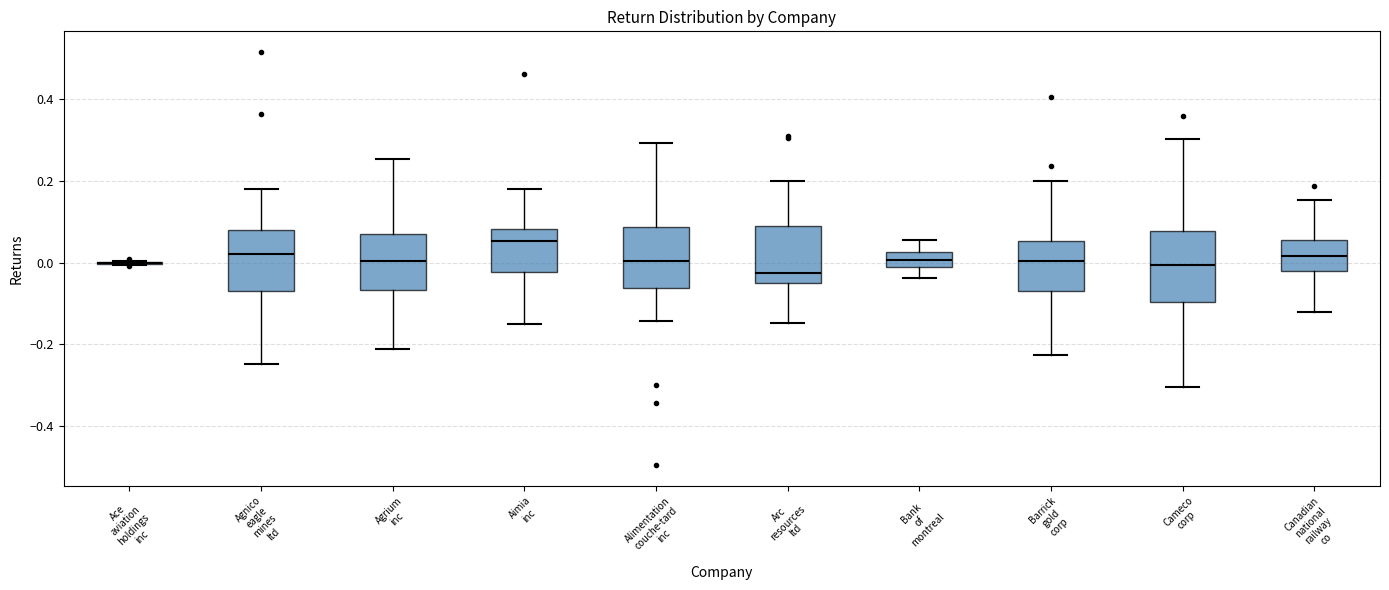

Reading left to right, transcribe this box plot: for each box, give where its median line is, the range the box spans, and where its two whiskers end, as read against the y-axis. The values are not printed on the chart, so give them approximately, as read against the axis.

Ace aviation holdings inc: box collapsed to a line at 0.00, whiskers 0.00 to 0.00
Agnico eagle mines ltd: median 0.02, box -0.06 to 0.08, whiskers -0.24 to 0.18
Agrium inc: median 0.00, box -0.06 to 0.08, whiskers -0.22 to 0.26
Aimia inc: median 0.06, box -0.02 to 0.08, whiskers -0.14 to 0.18
Alimentation couche-tard inc: median 0.00, box -0.06 to 0.08, whiskers -0.14 to 0.30
Arc resources ltd: median -0.02, box -0.04 to 0.08, whiskers -0.14 to 0.20
Bank of montreal: median 0.00, box -0.02 to 0.02, whiskers -0.04 to 0.06
Barrick gold corp: median 0.00, box -0.06 to 0.06, whiskers -0.22 to 0.20
Cameco corp: median 0.00, box -0.10 to 0.08, whiskers -0.30 to 0.30
Canadian national railway co: median 0.02, box -0.02 to 0.06, whiskers -0.12 to 0.16